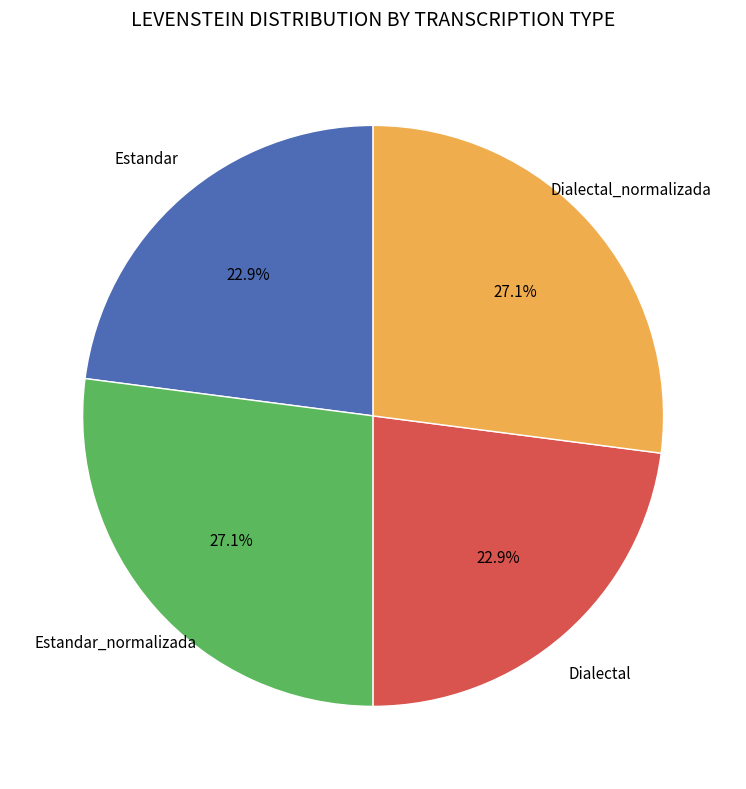

What percentage is the Dialectal slice, to the nearest percent?

23%